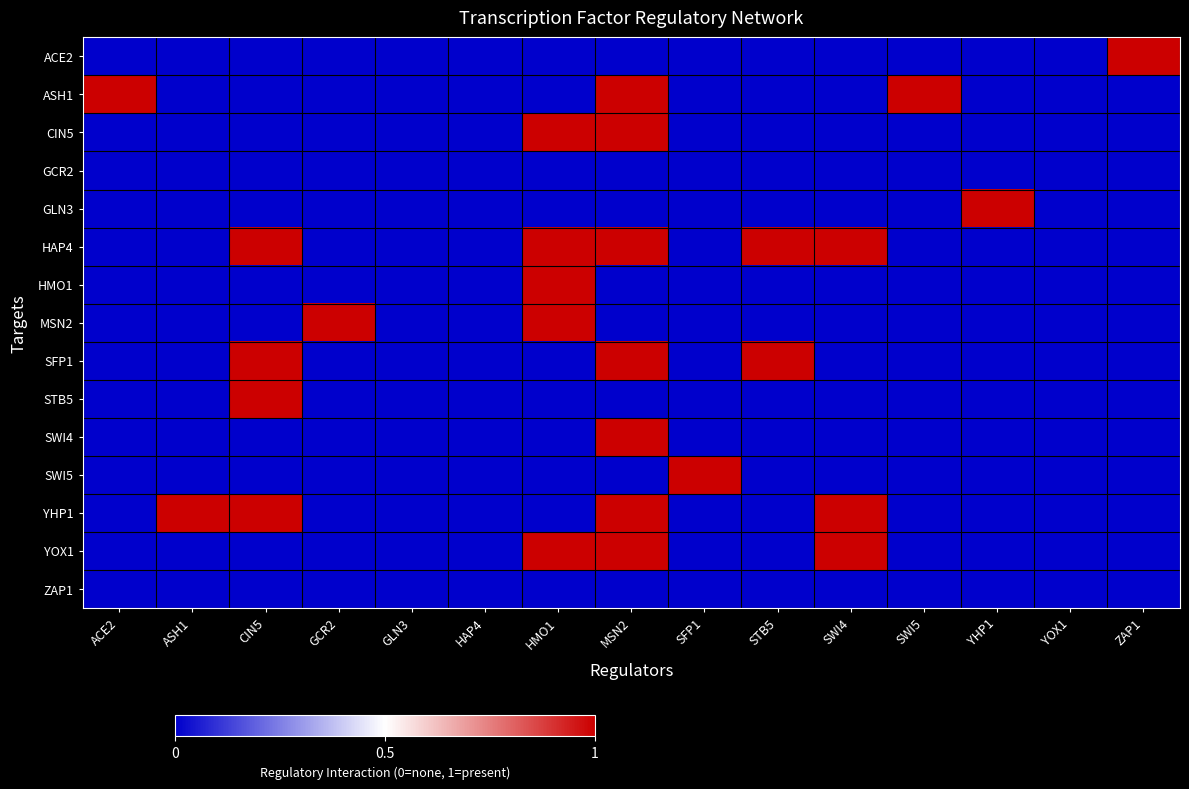

What is the maximum value shown in the chart?

1